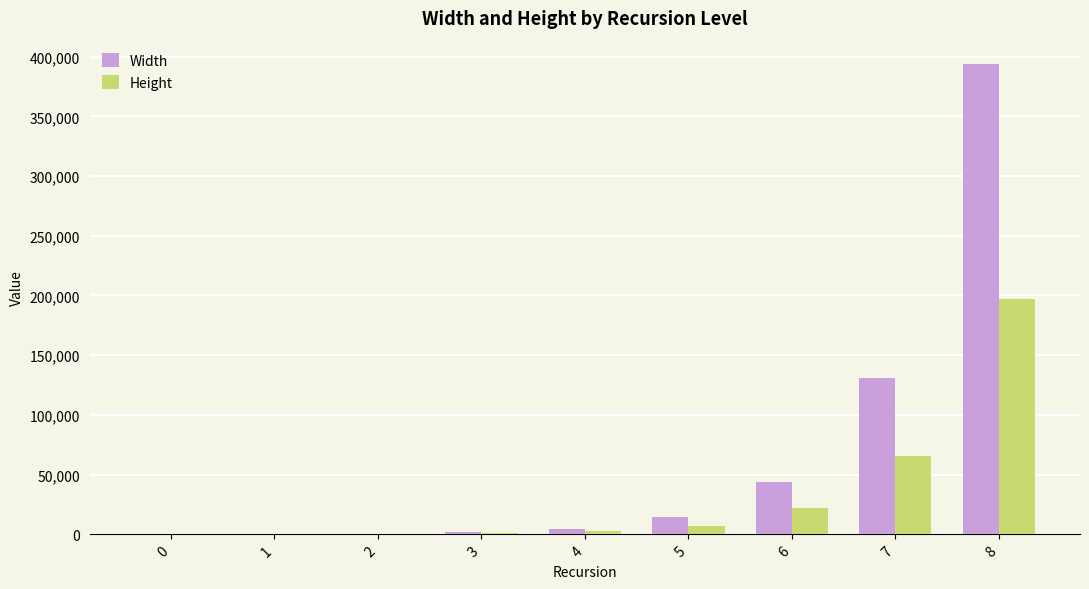

What is the maximum value shown in the chart?

393660